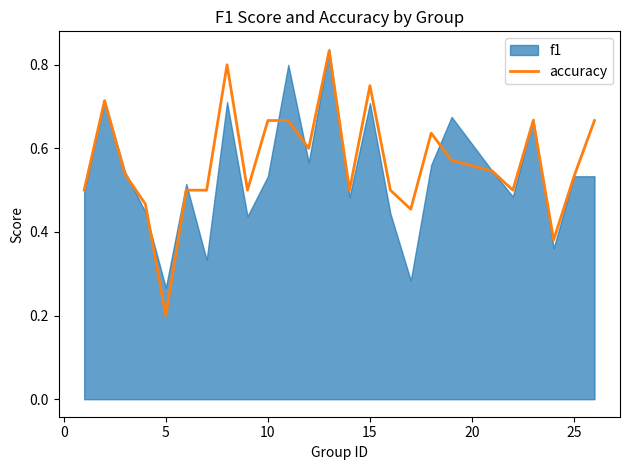

Does the chart display data point markers on the line(s)?

No